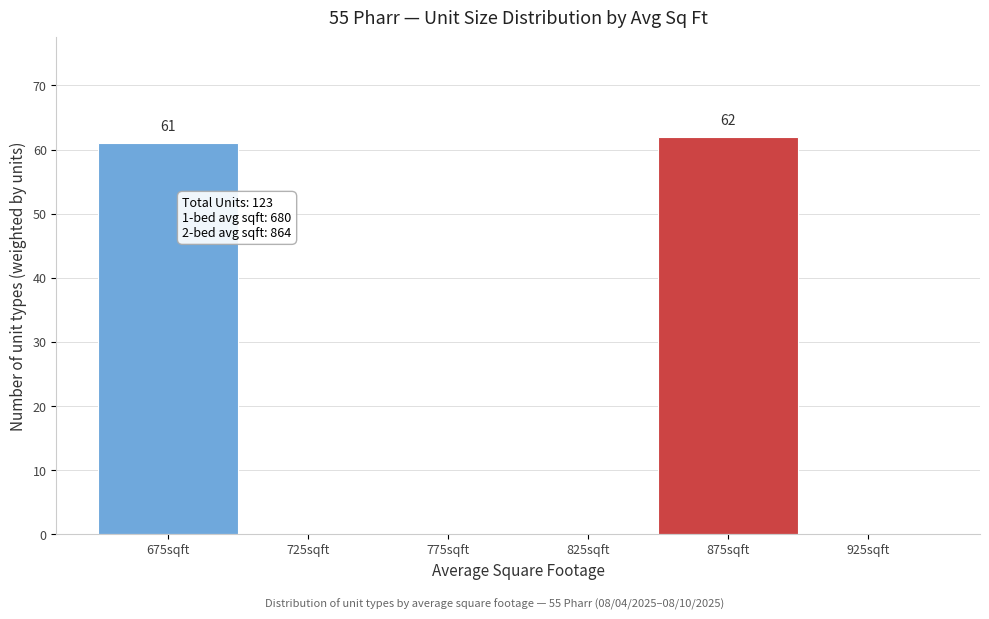

Over which range of the x-axis is the bar tallest?

850 to 900